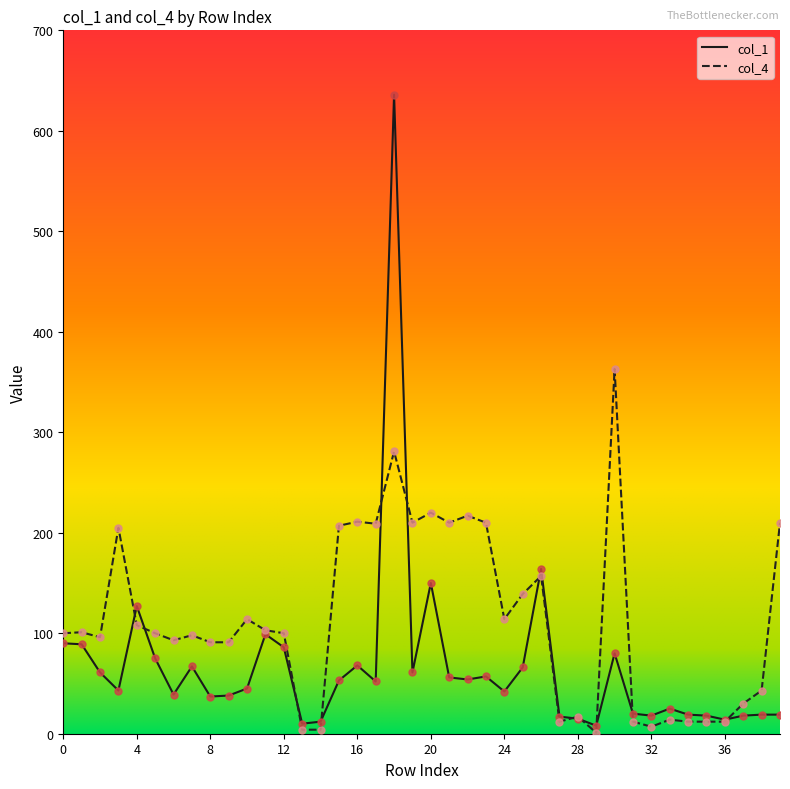

Which series has the largest range (max minus min)?

col_1